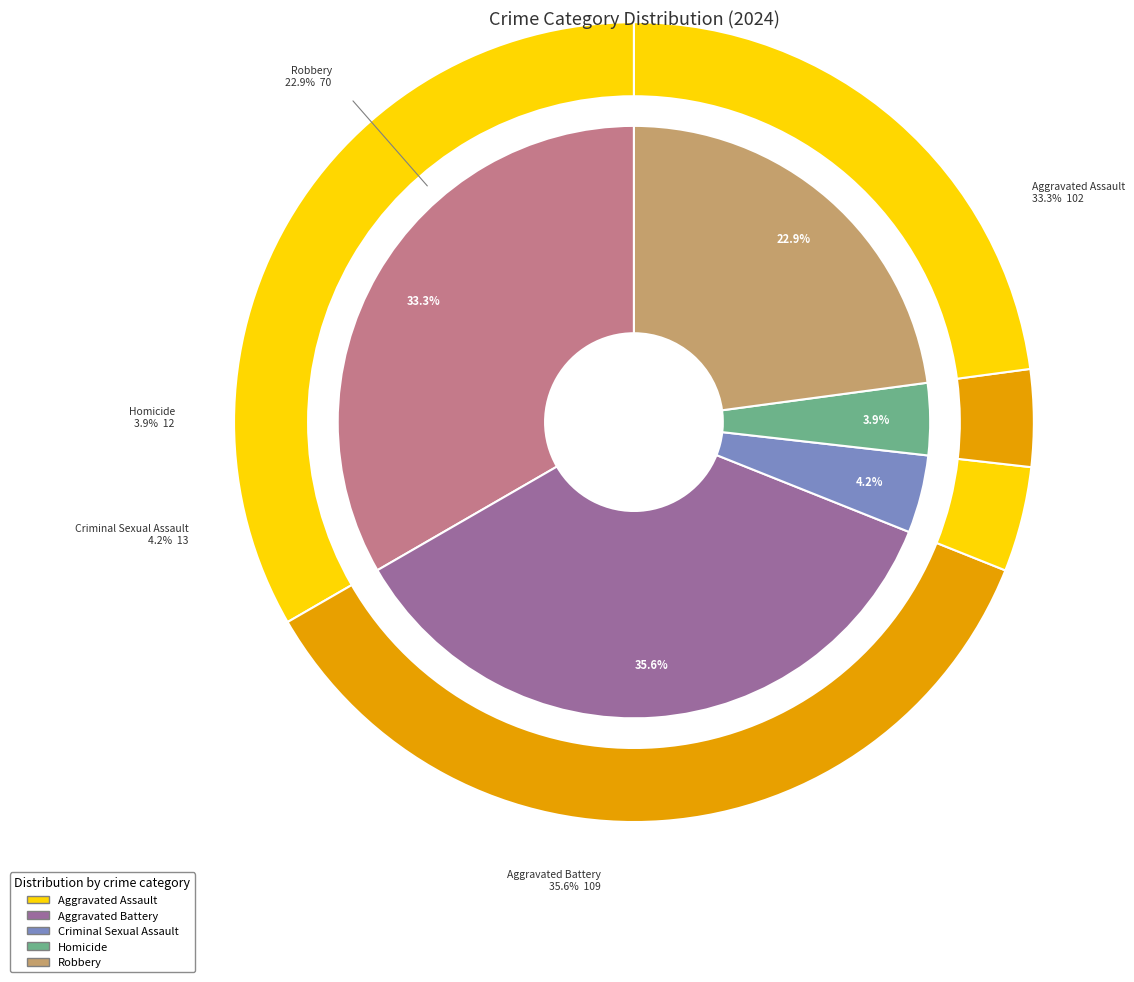

What is the change in value from Criminal Sexual Assault to Robbery?

+57